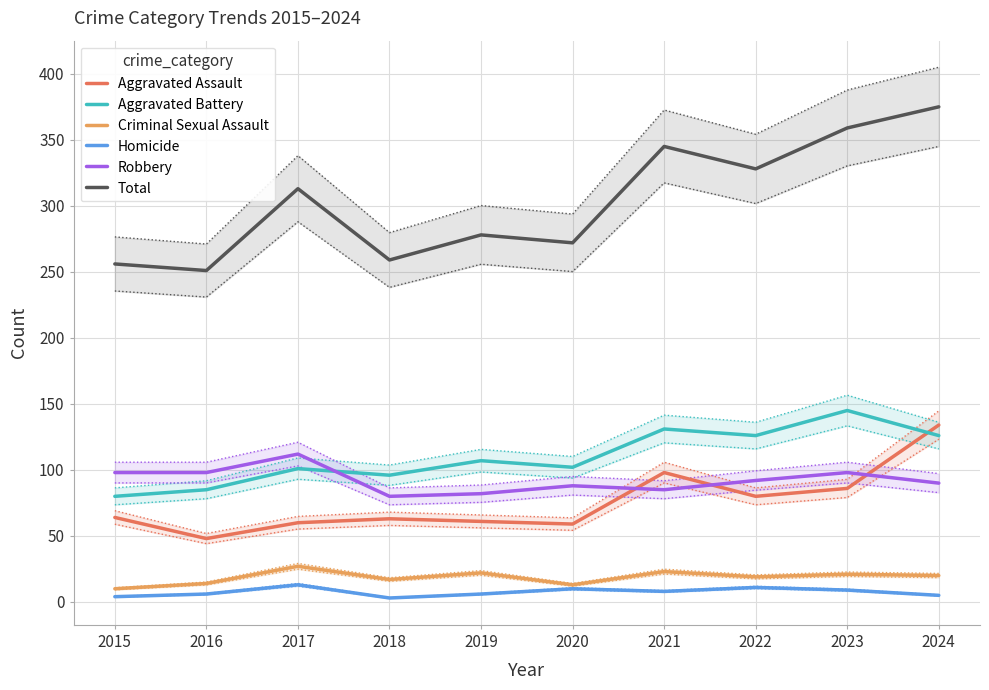

The value of Aggravated Battery at 2016 is 128. True or false?

False